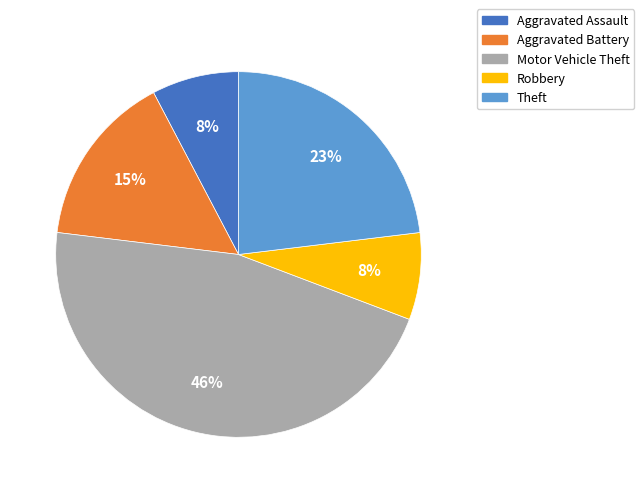

What is the largest slice in the pie chart?

Motor Vehicle Theft